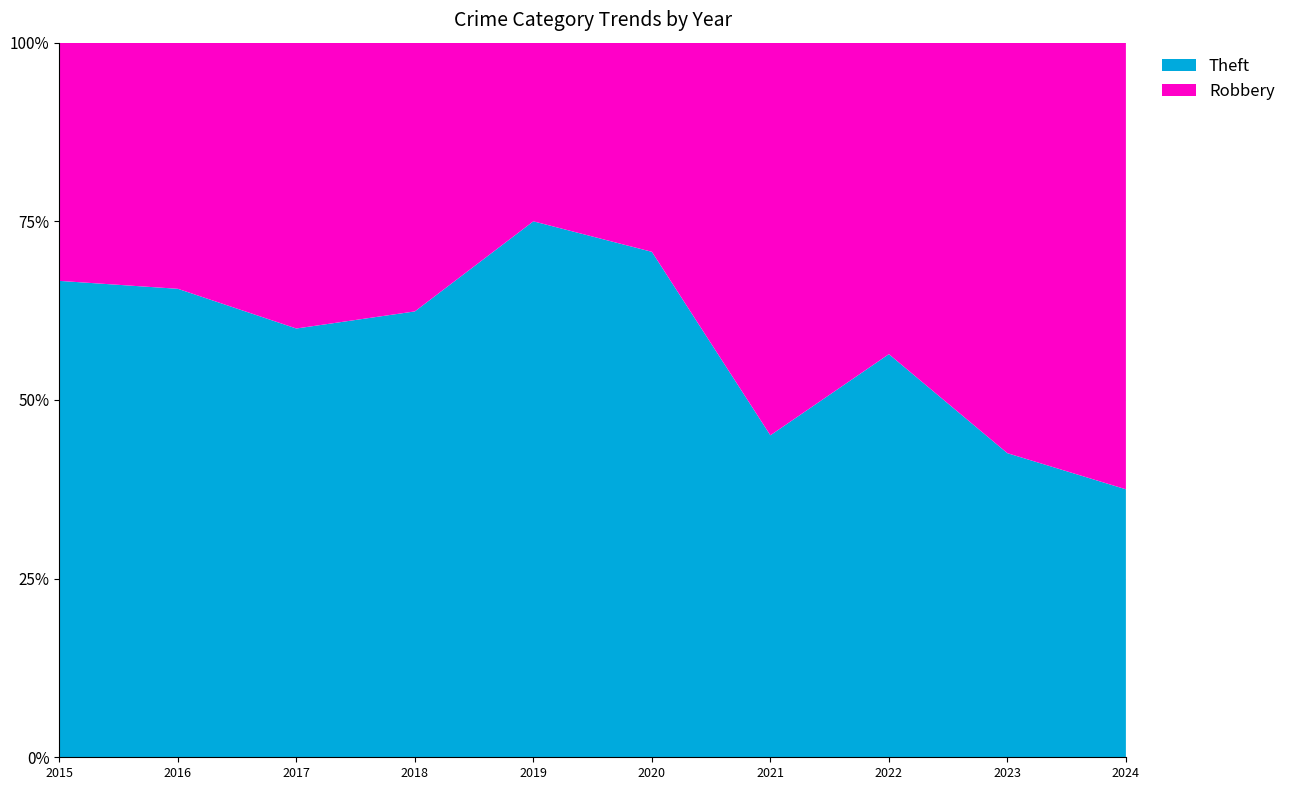

Reading left to right, what are all the values shown in this chart?

Robbery: 23	31	22	44	38	24	50	34	27	5
Theft: 46	59	33	73	114	58	41	44	20	3